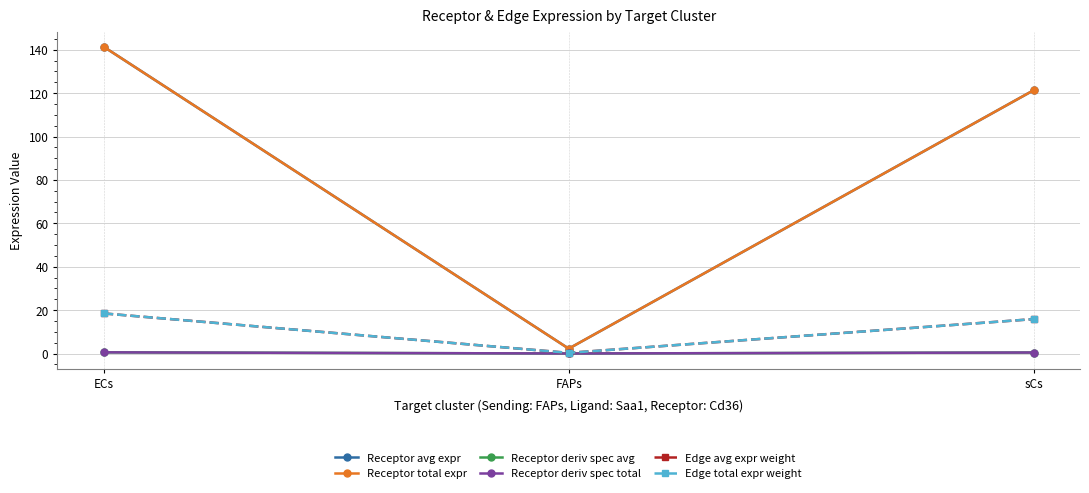

Does the chart have visible grid lines?

Yes